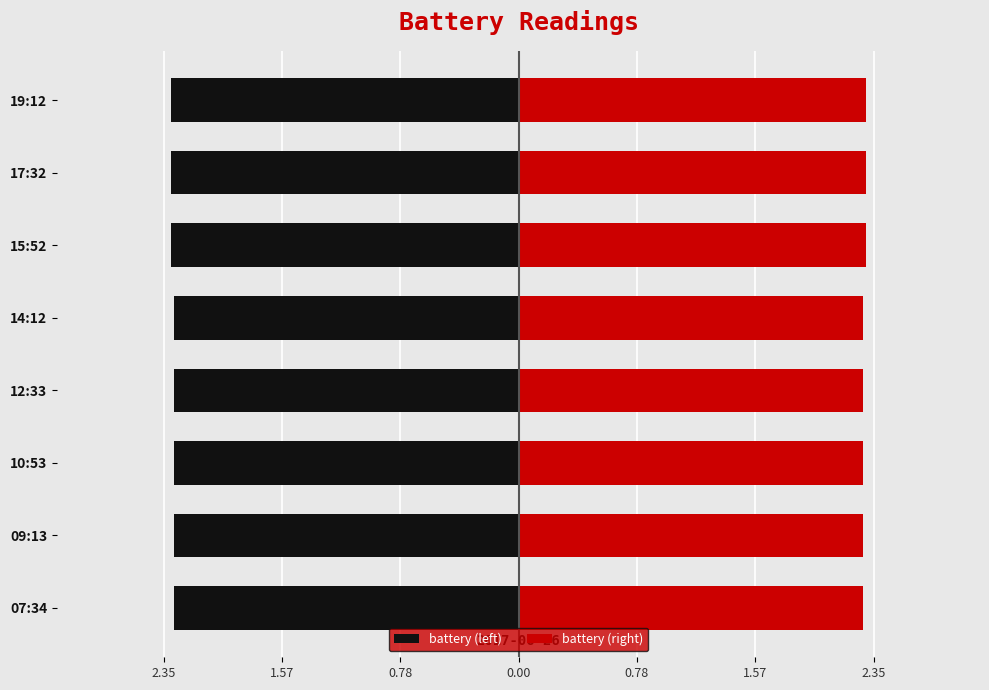

How many bars are there in total?

16